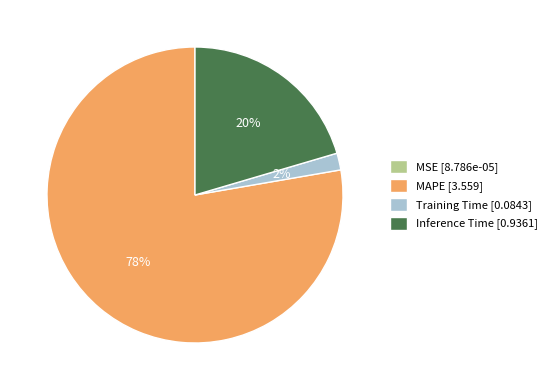

Combined, do Inference Time [0.9361] and Training Time [0.0843] account for over 50%?

No